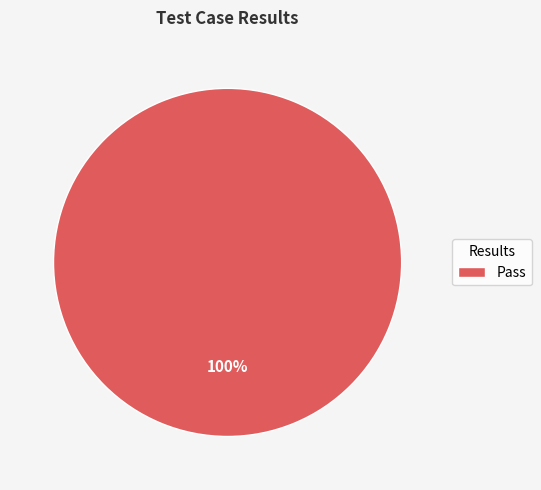

What percentage is the Pass slice, to the nearest percent?

100%